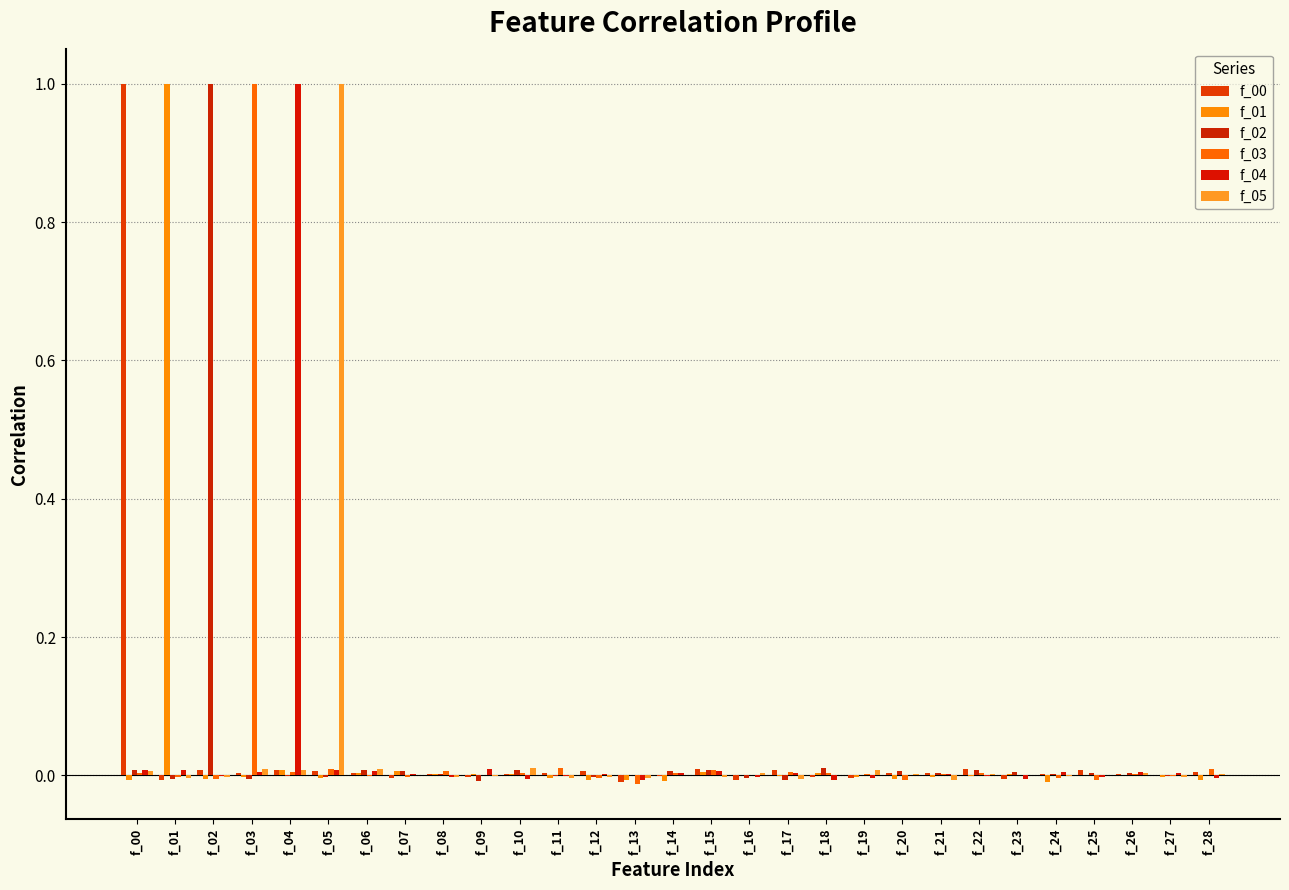

Rank the series at f_11 from highest to lowest value.

f_03, f_00, f_02, f_04, f_05, f_01